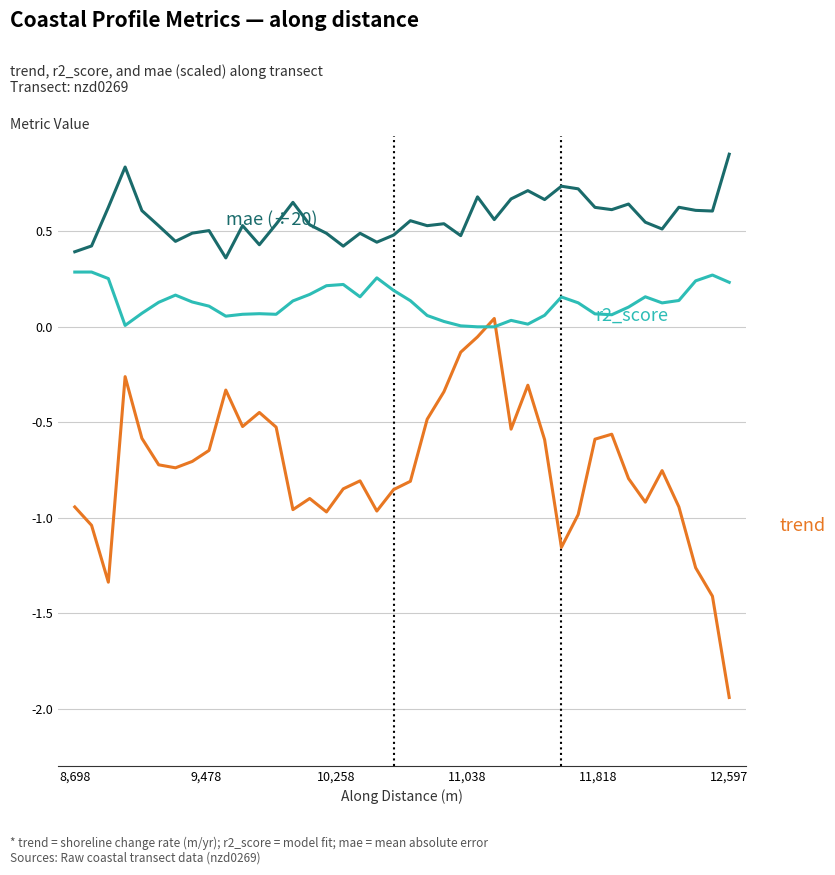

Rank the series by their average value, from highest to lowest.

mae (÷20), r2_score, trend